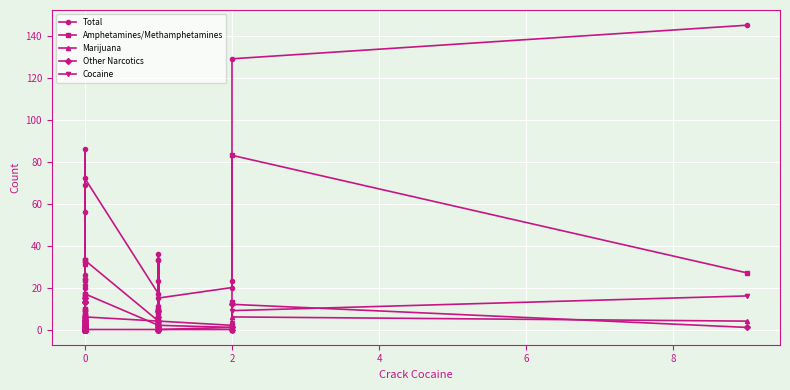

The value of Total at 0 is 26. True or false?

True